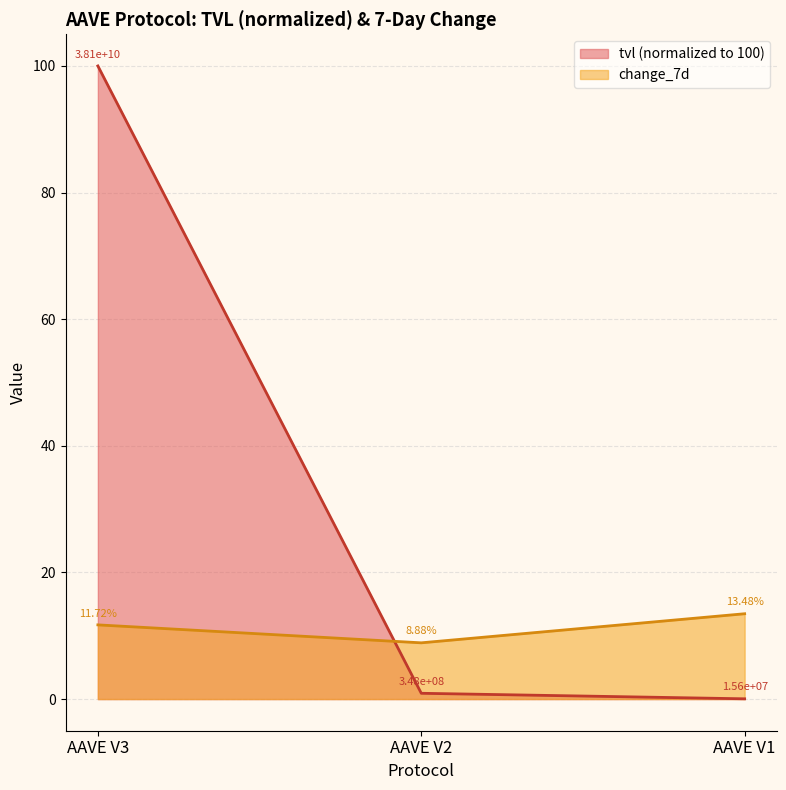

Is it true that change_7d equals 13.5 at AAVE V1?

True